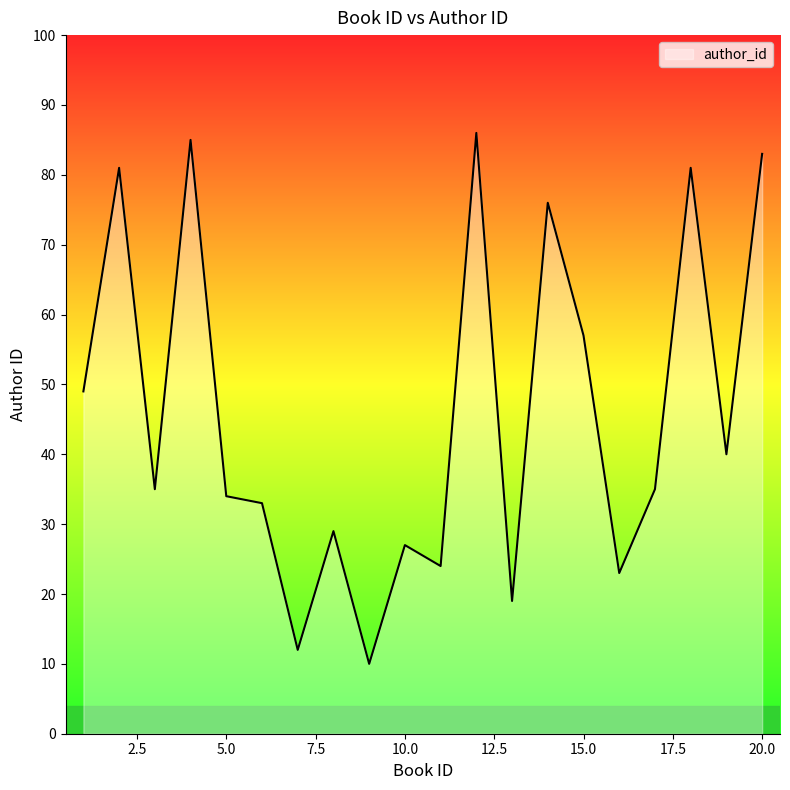

Reading left to right, what are all the values shown in this chart?

49	81	35	85	34	33	12	29	10	27	24	86	19	76	57	23	35	81	40	83